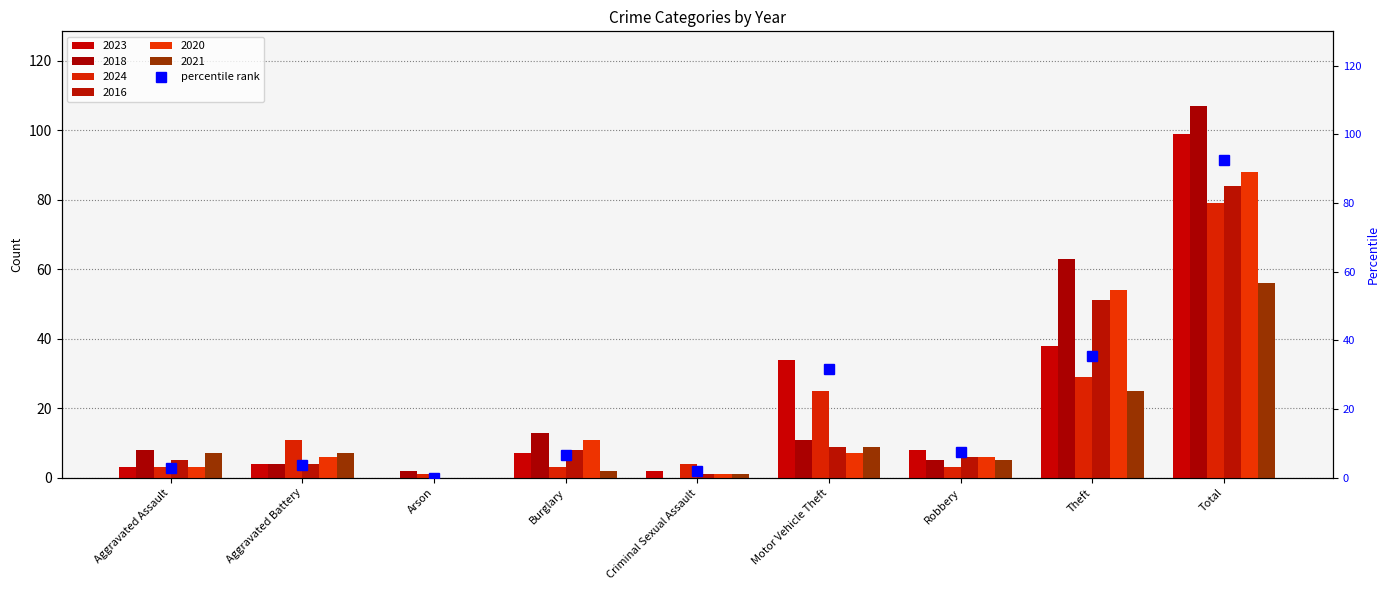

Rank the categories by value from highest to lowest.

Total, Theft, Motor Vehicle Theft, Robbery, Burglary, Aggravated Battery, Aggravated Assault, Criminal Sexual Assault, Arson